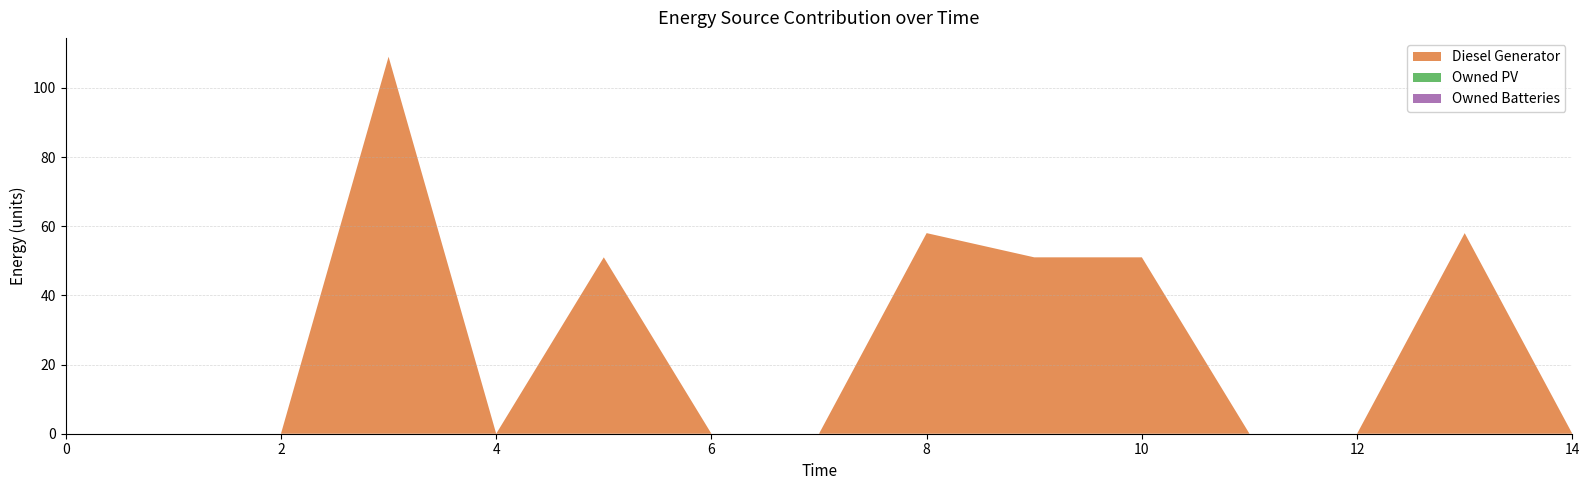

Which has a higher value, 13 or 7?

13